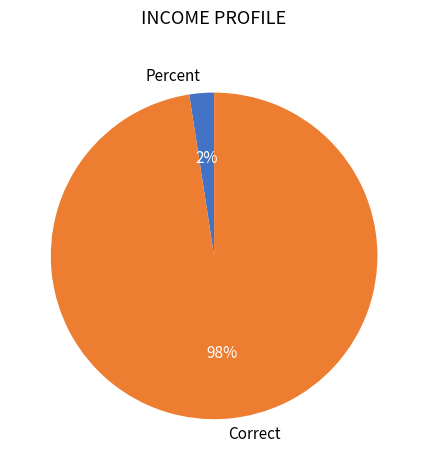

What is the smallest slice in the pie chart?

Percent